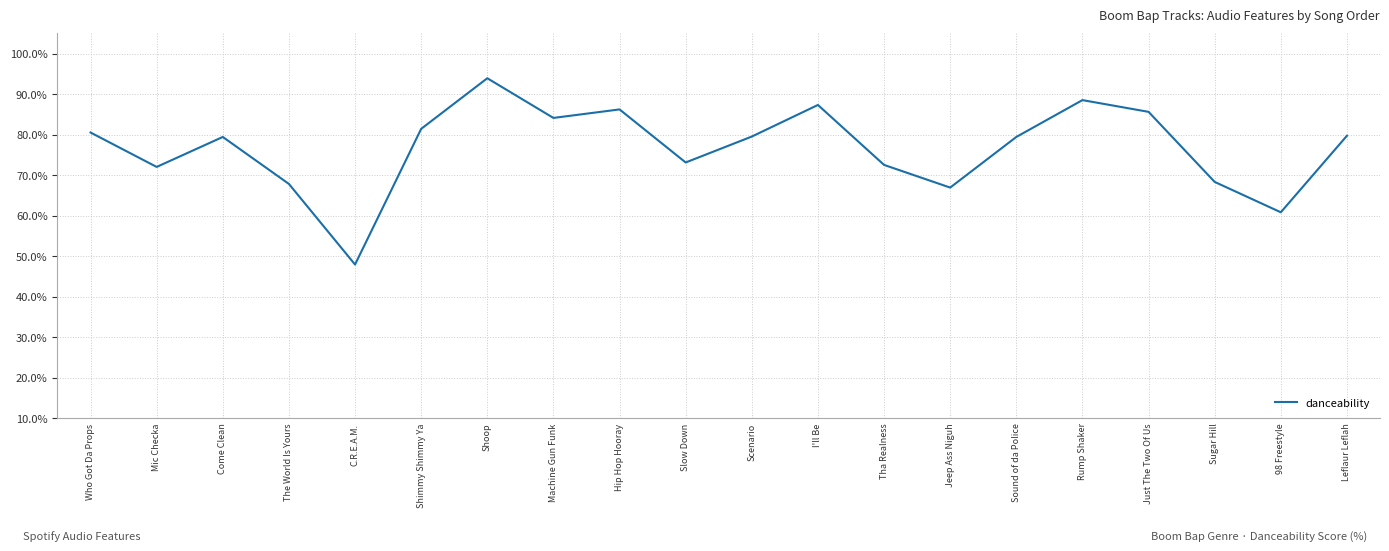

What is the sum of all values?

1534.8